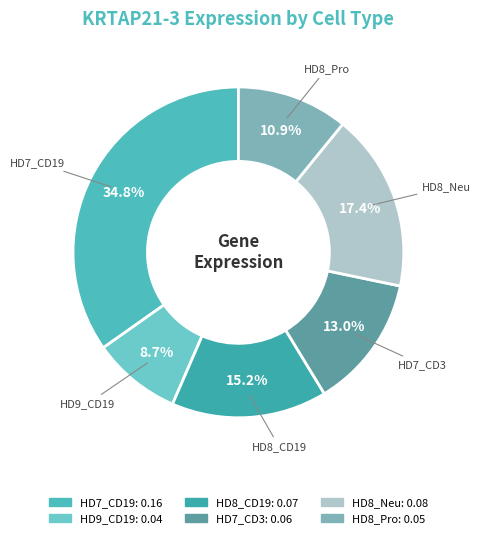

Rank the categories by value from lowest to highest.

HD9_CD19, HD8_Pro, HD7_CD3, HD8_CD19, HD8_Neu, HD7_CD19